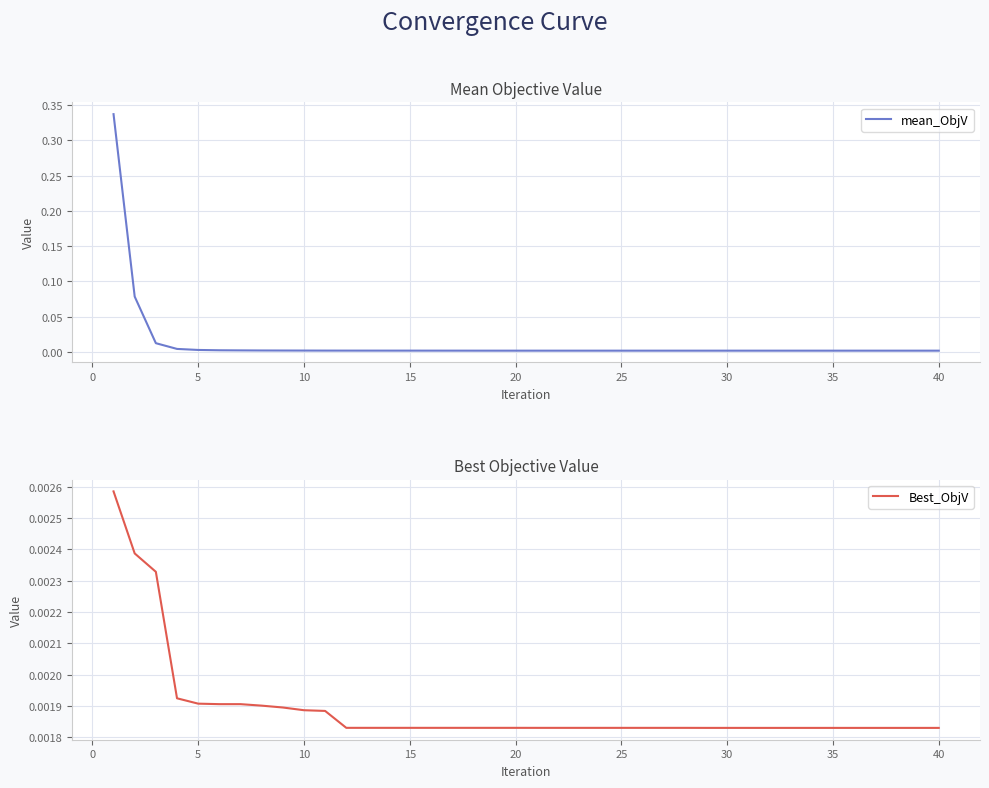

Which series has the largest range (max minus min)?

mean_ObjV